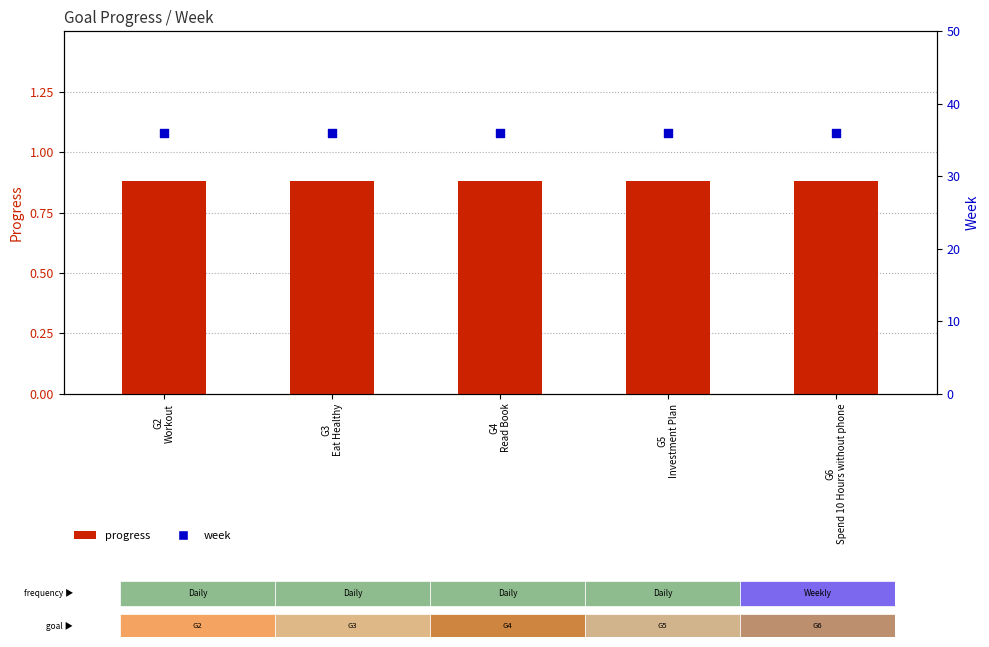

Which series has the largest Y range (max minus min)?

progress